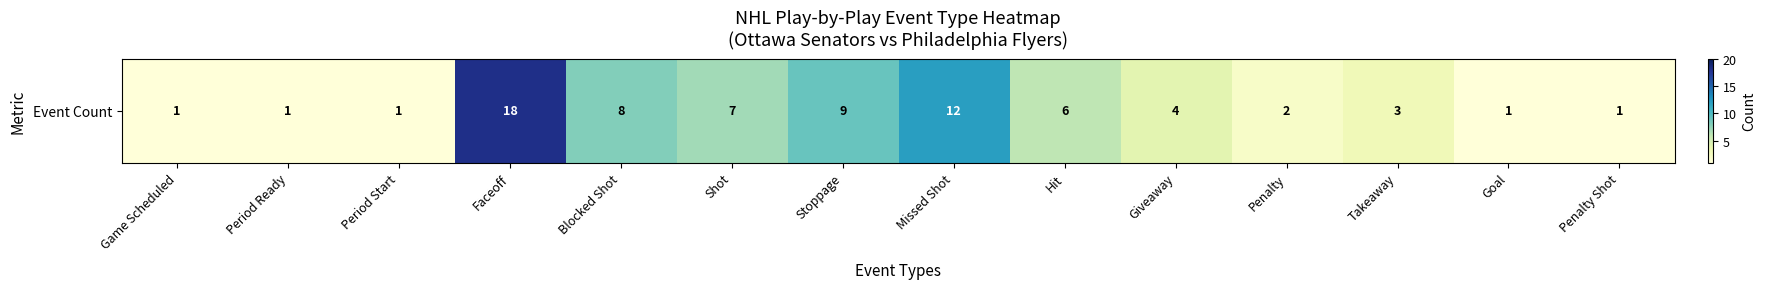

Where does the data first go above 4?

Faceoff